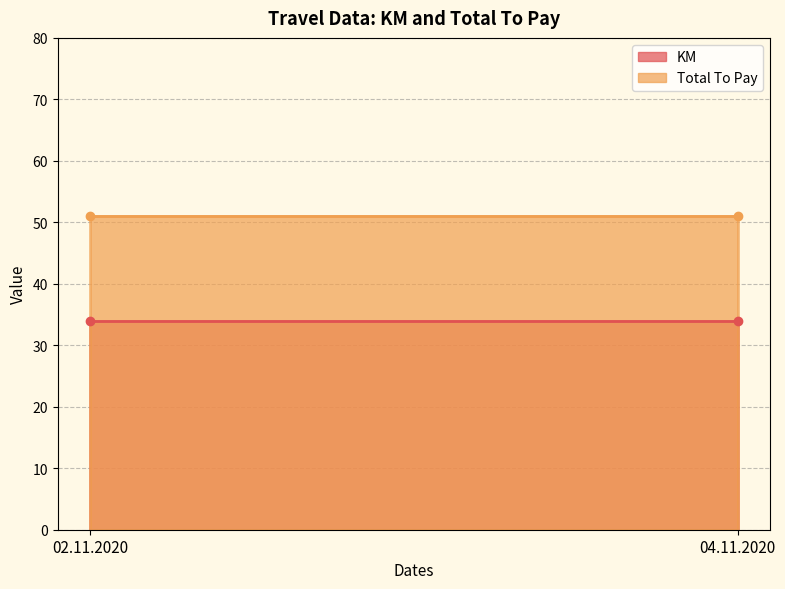

Reading left to right, list all the values displayed in this chart.

KM: 34	34
Total To Pay: 51	51